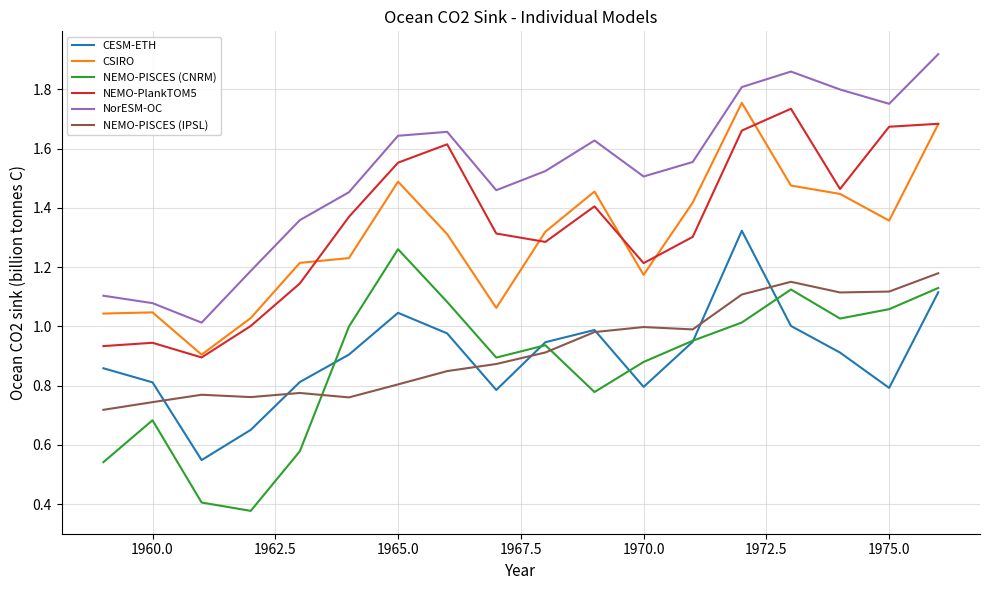

True or false: CSIRO and NEMO-PISCES (CNRM) cross at least once.

False